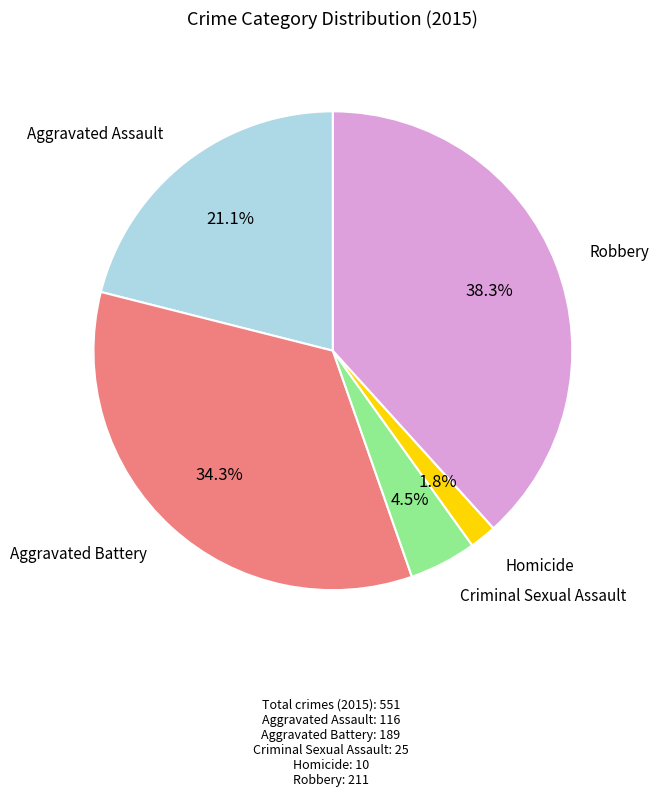

Is there any slice that represents more than half of the pie?

No